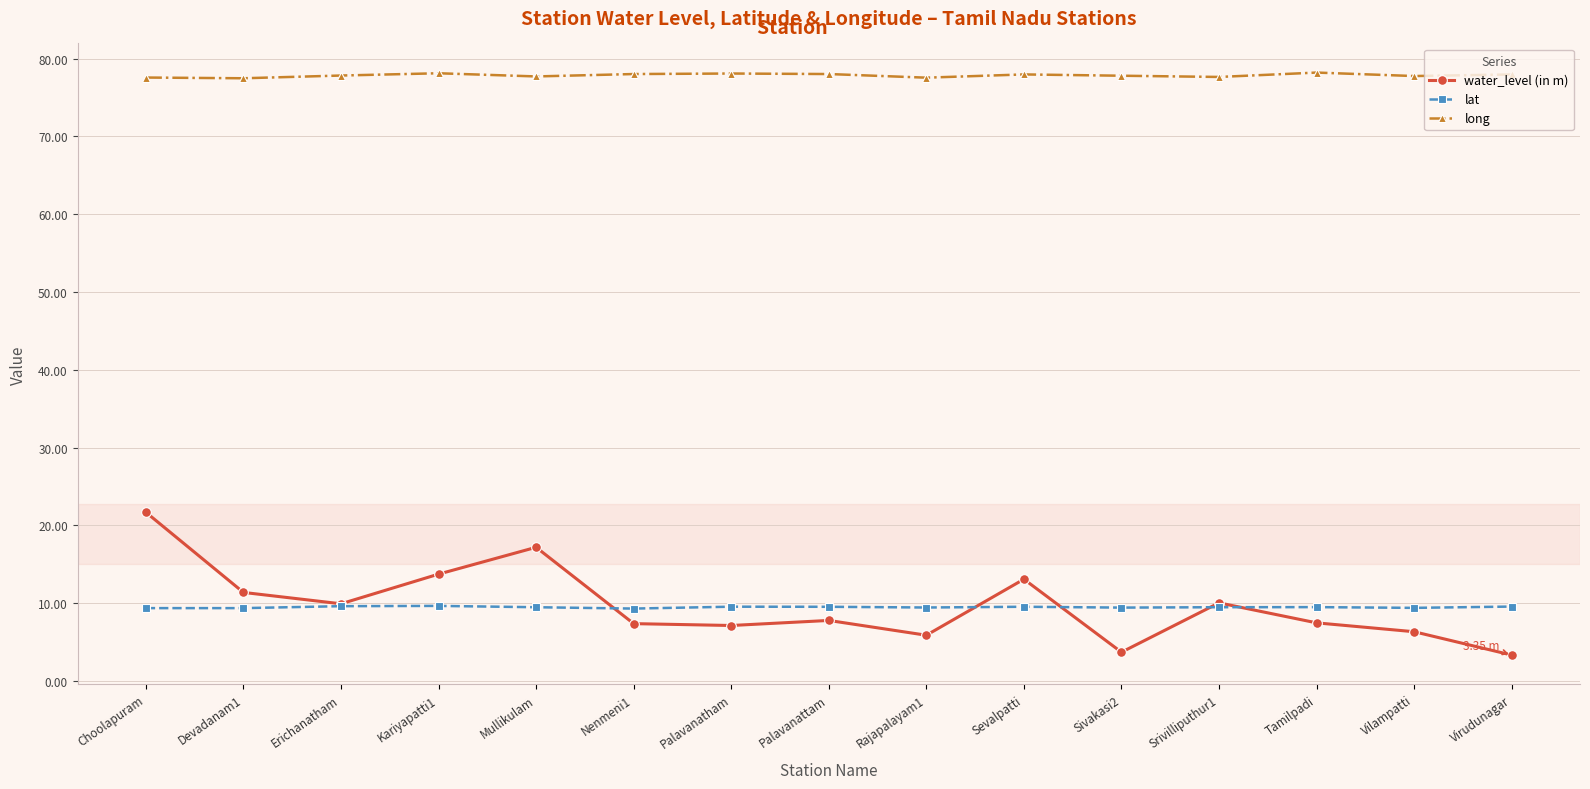

List the series in order of their peak value, lowest first.

lat, water_level (in m), long